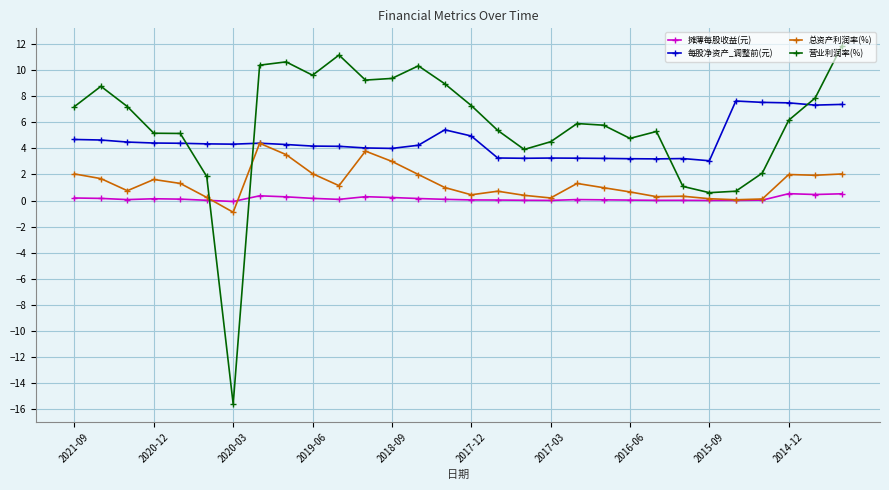

Which series ends up on top after the final intersection of 营业利润率(%) and 总资产利润率(%)?

营业利润率(%)